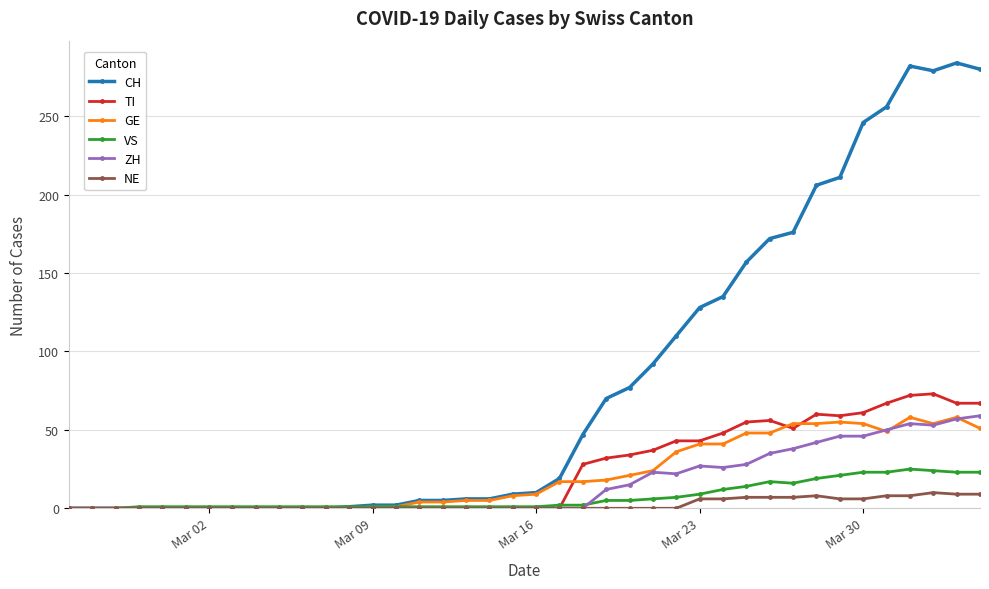

True or false: VS has more than 1 interior local peaks.

True